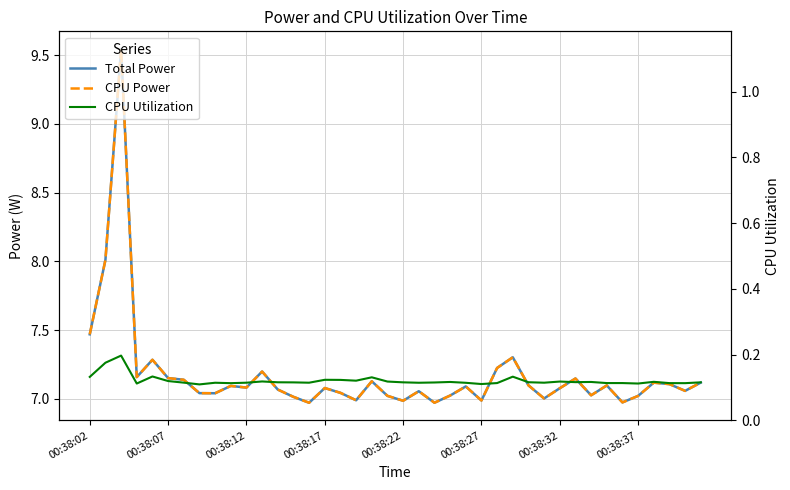

What is the difference between the Total Power values at 34 and 28?

0.1